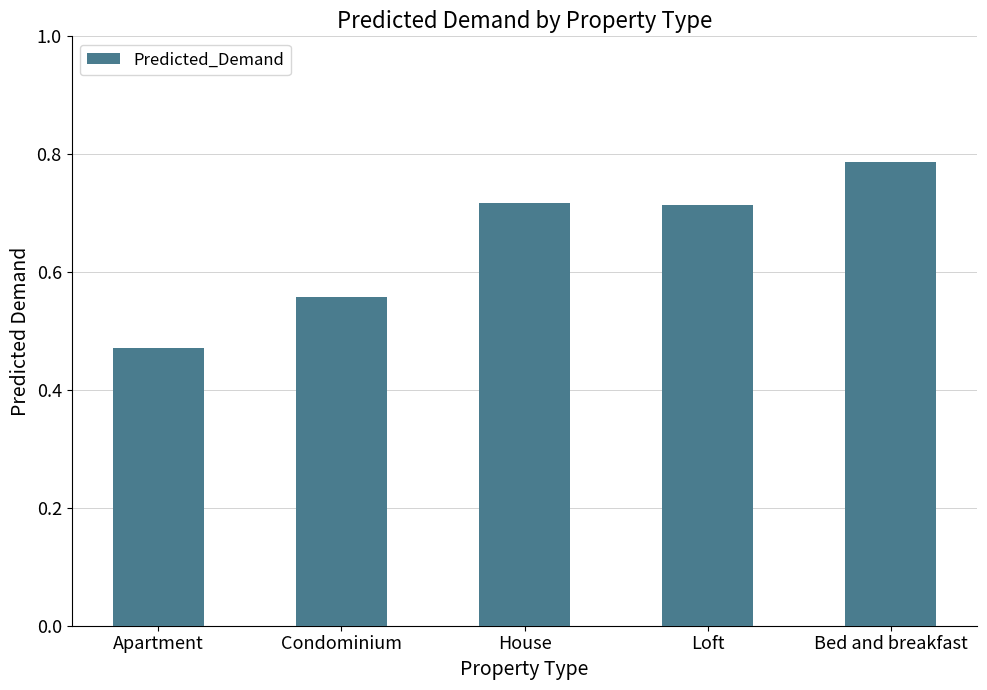

What is the label of the 5th bar from the left?

Bed and breakfast